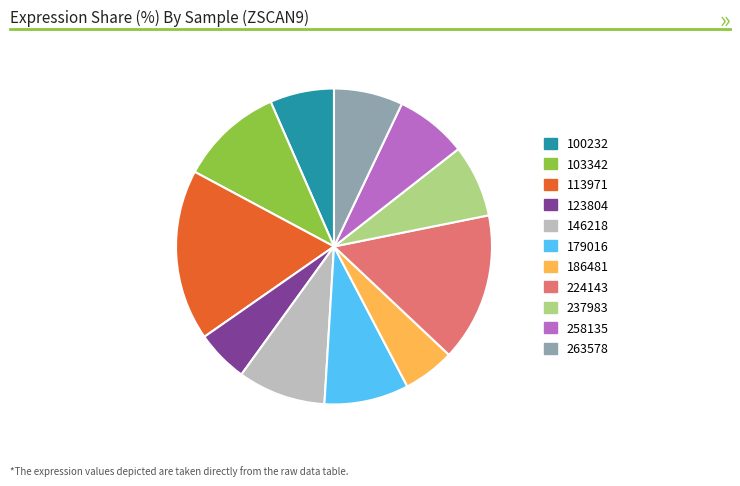

Do 237983 and 123804 together represent more than half of the pie?

No